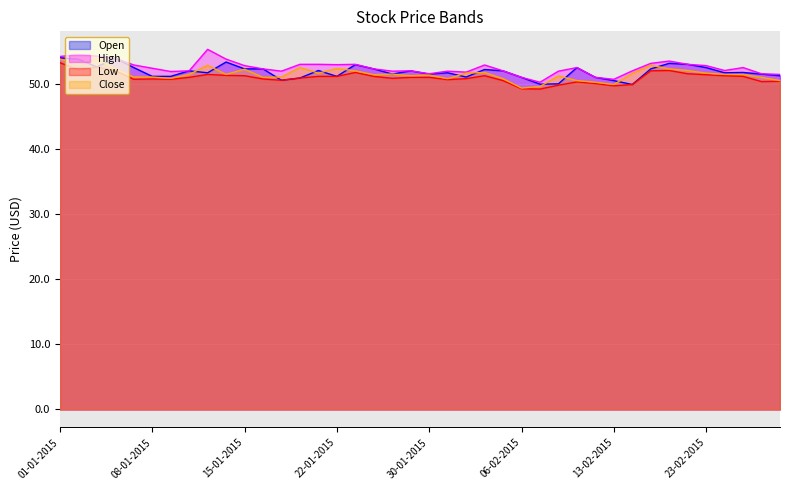

Between 12-01-2015 and 23-02-2015, which series saw the biggest shift?

High